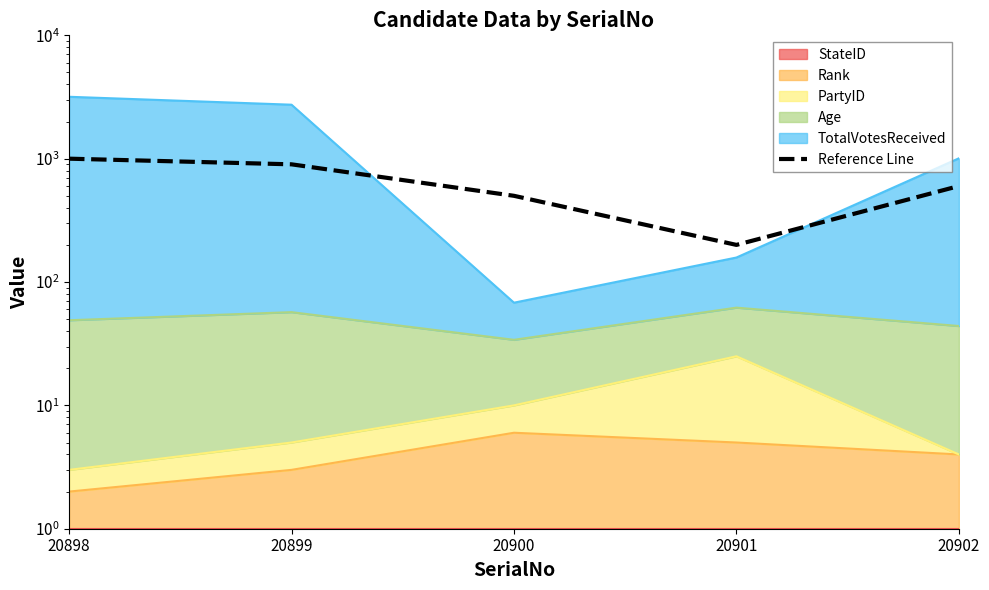

How many points are lower than both their immediate neighbors (excluding endpoints)?

1